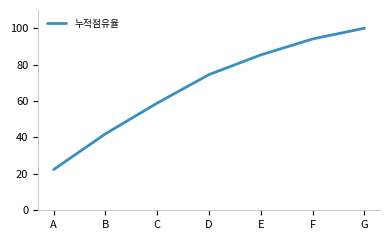

The chart shows a value of 164.3 at F. True or false?

False